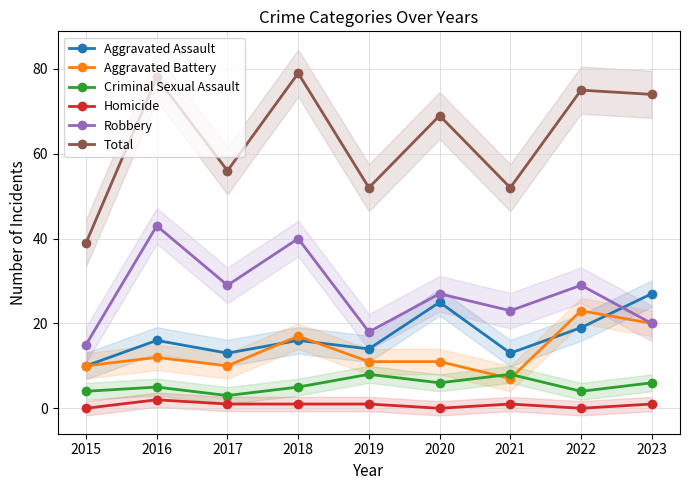

What is the average value of the Aggravated Assault series?

17